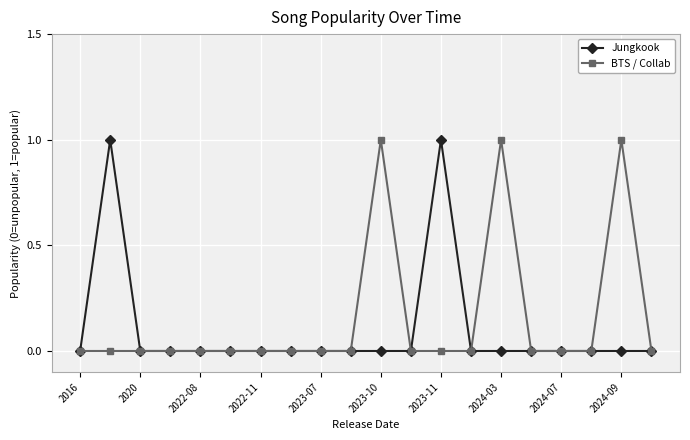

In BTS / Collab, how many points are higher than both neighbors (excluding endpoints)?

3